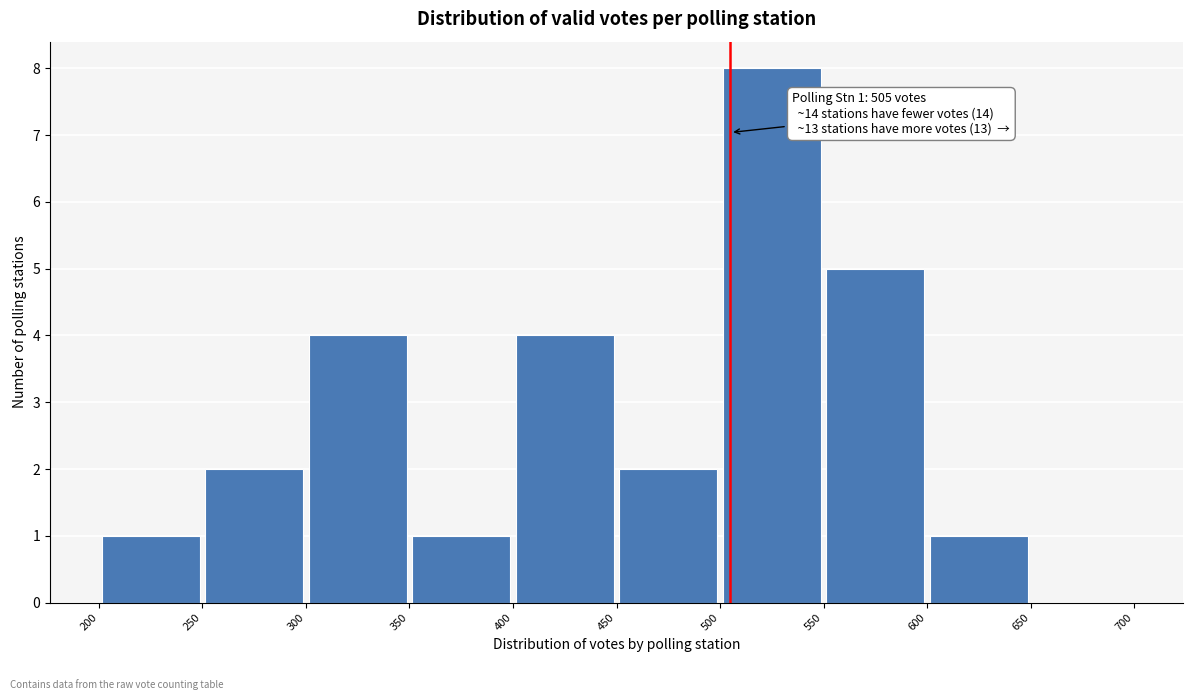

Over which range of the x-axis is the bar tallest?

500 to 550